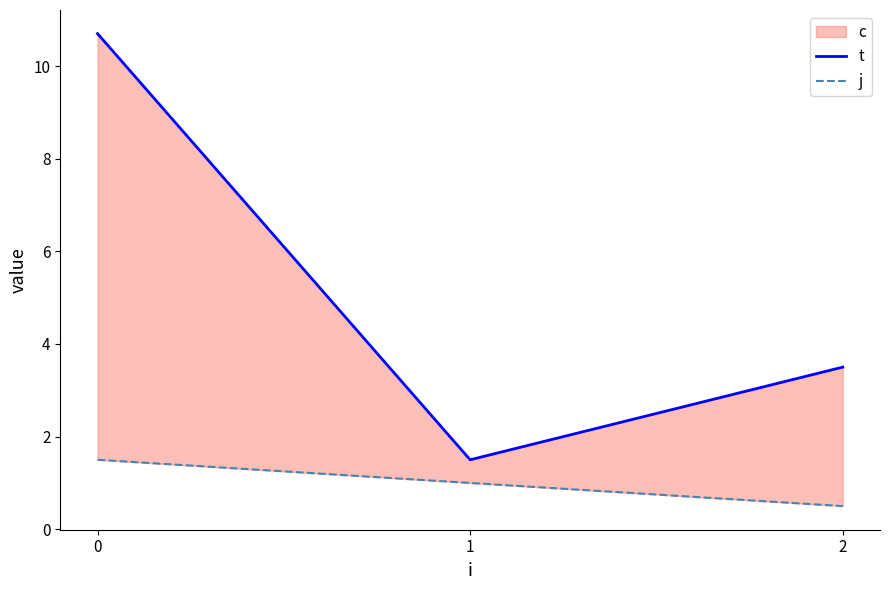

The j series shows 0.2 at 2. True or false?

False